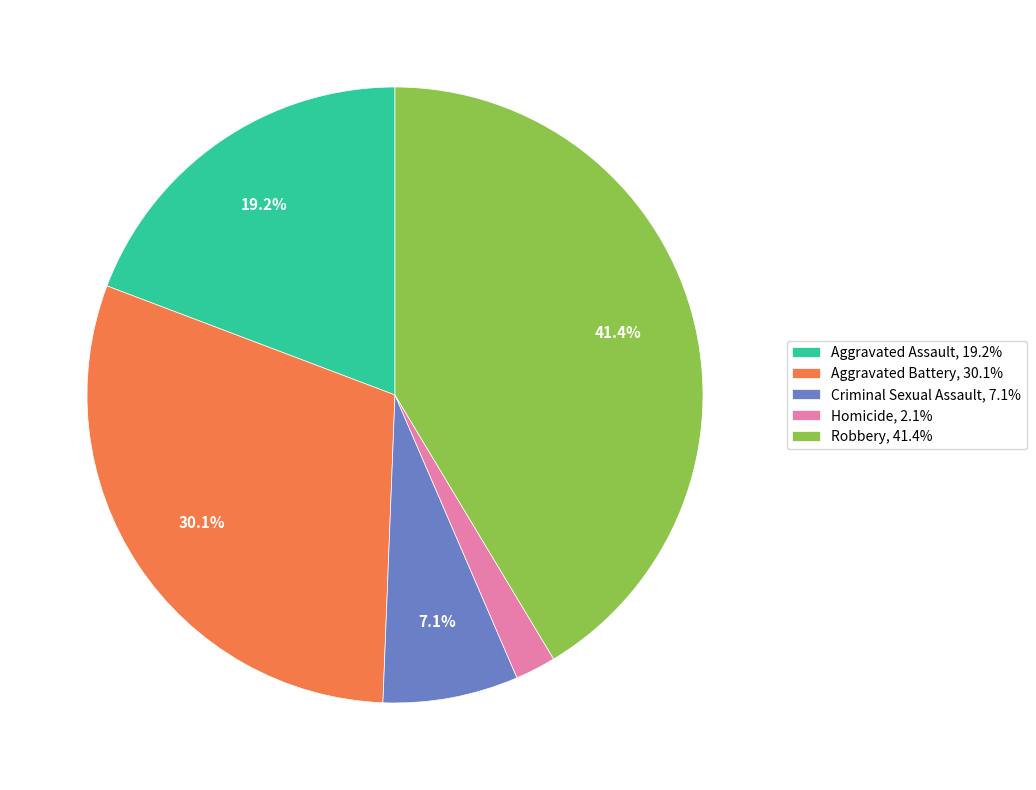

True or false: Homicide accounts for 2% of the total.

True